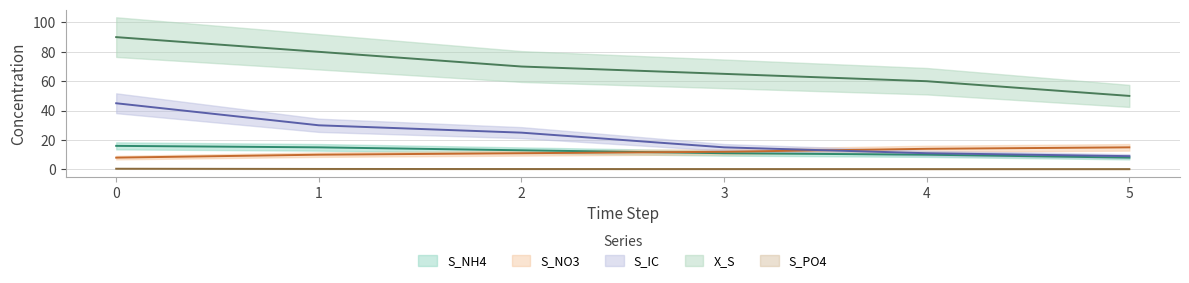

What is the smallest value displayed?

0.2